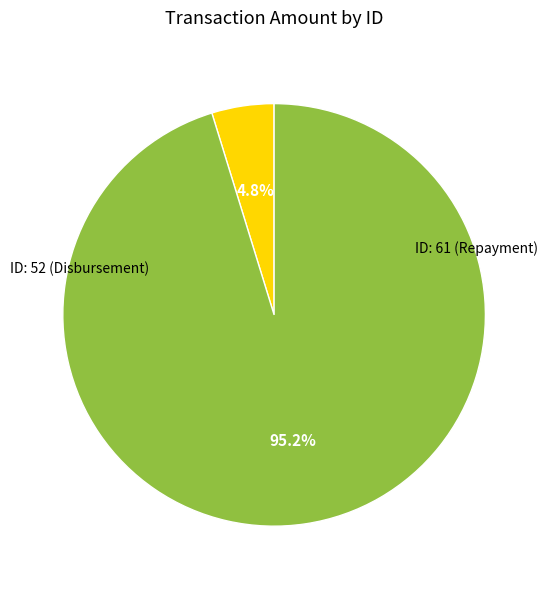

Does any single category account for the majority?

Yes